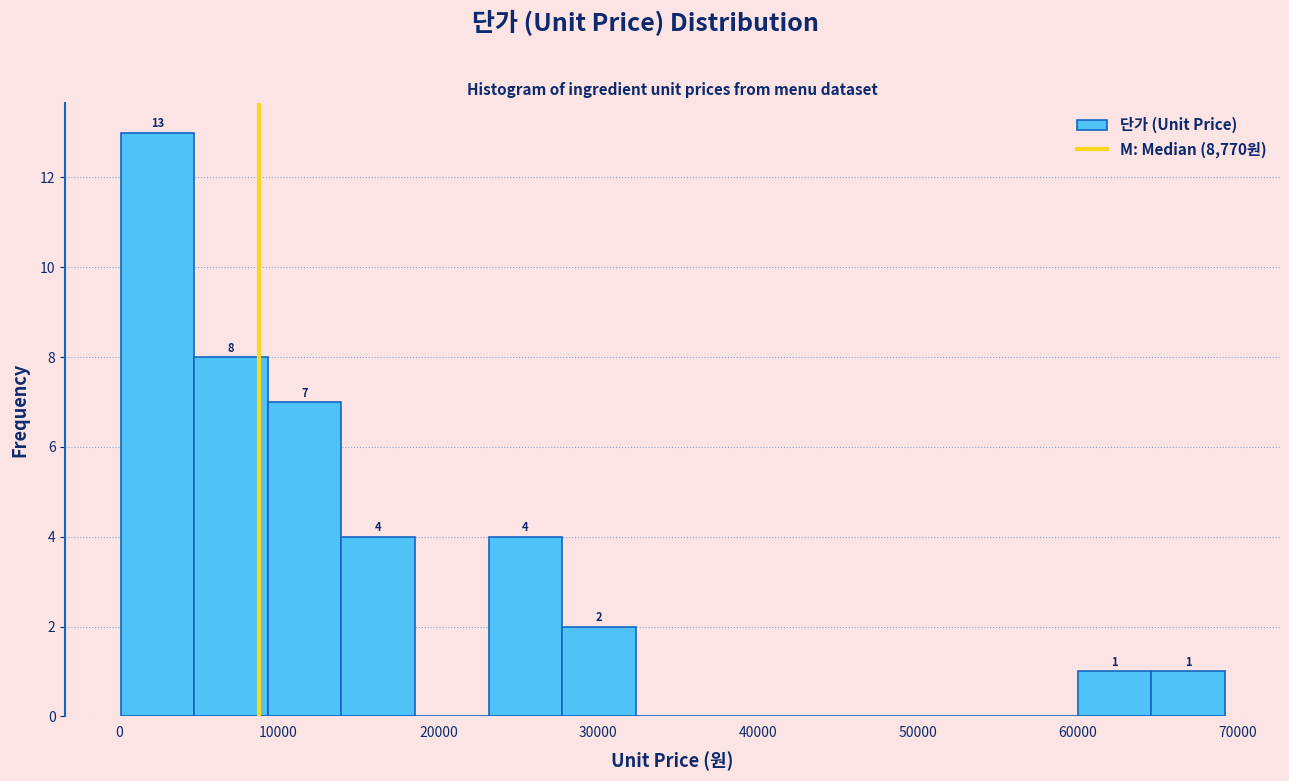

Over which range of the x-axis is the bar tallest?

0 to 5000